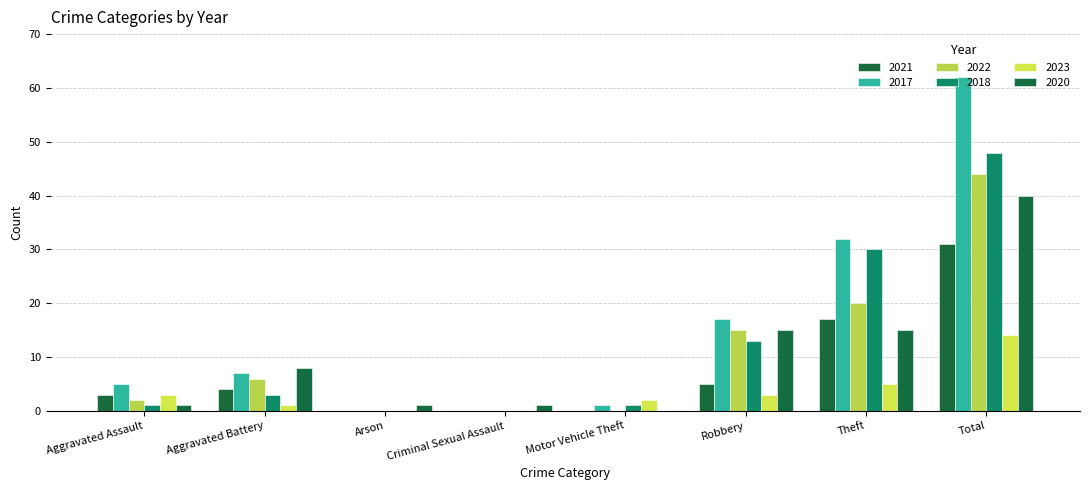

What is the average value of the 2023 series?

4